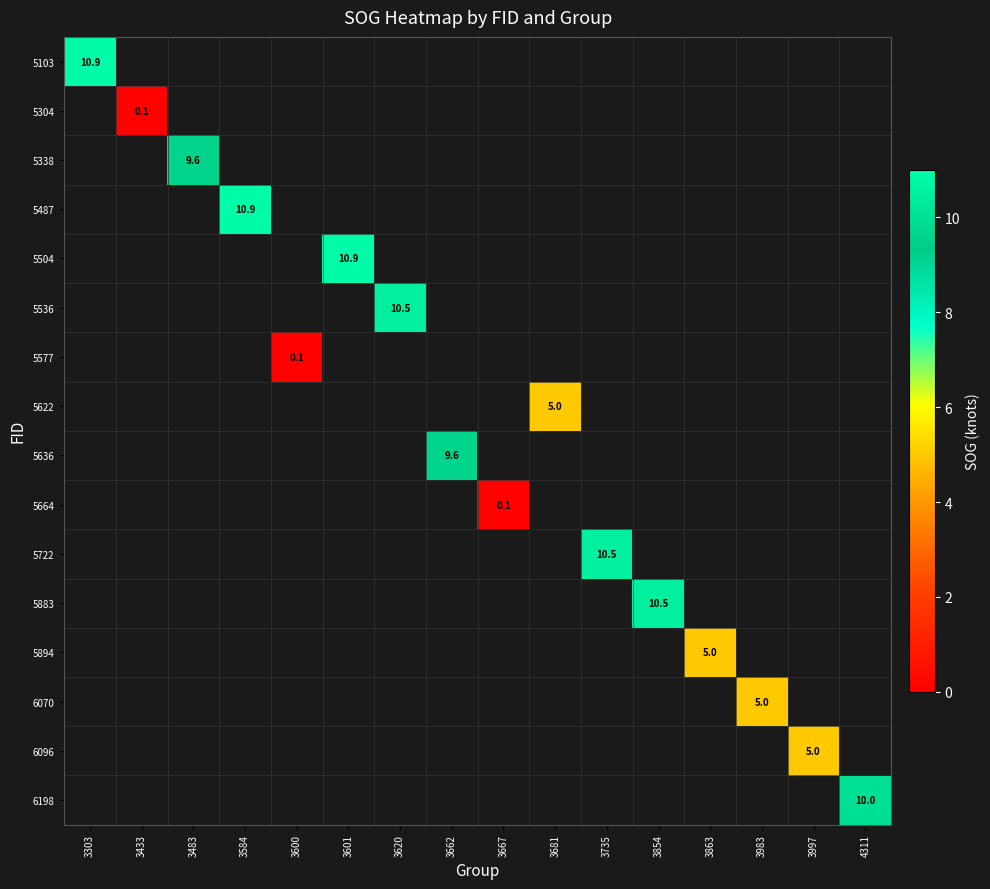

At 3662, list the series in order from smallest to largest.

5103, 5304, 5338, 5487, 5504, 5536, 5577, 5622, 5636, 5664, 5722, 5883, 5894, 6070, 6096, 6198